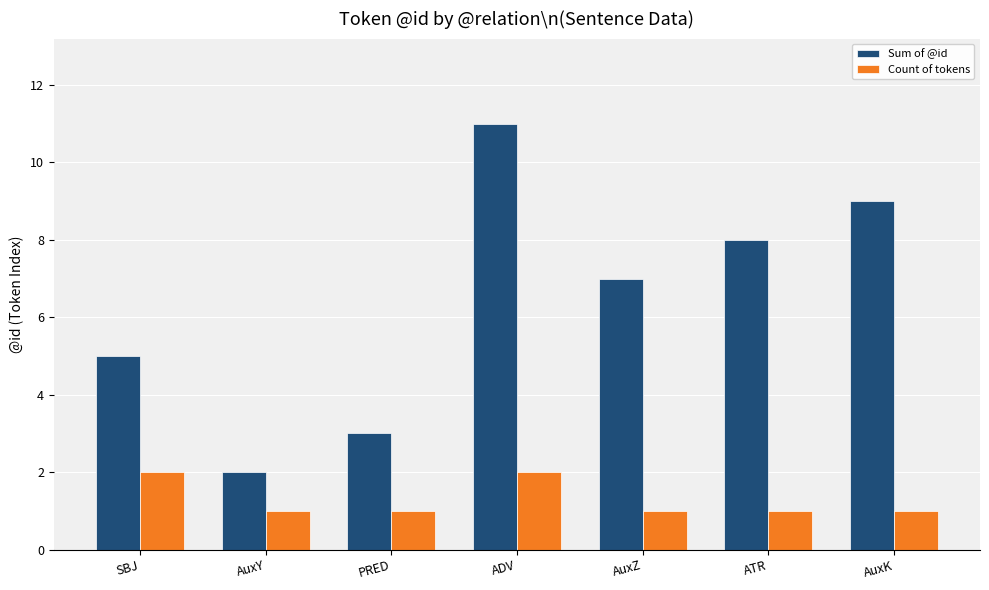

What is the average value of the Count of tokens series?

1